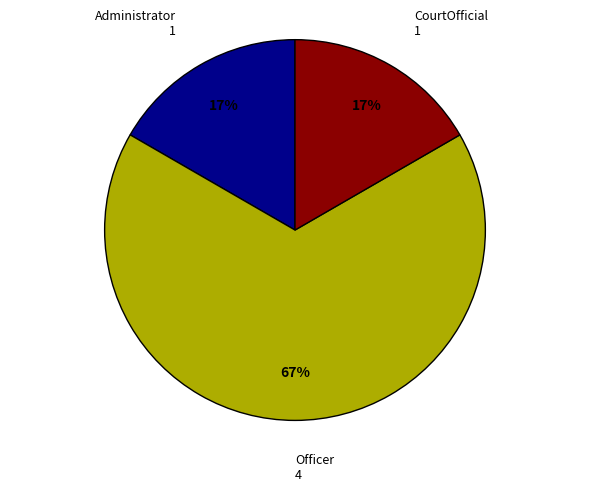

What is the ratio of the value at CourtOfficial to the value at Administrator?

1.0